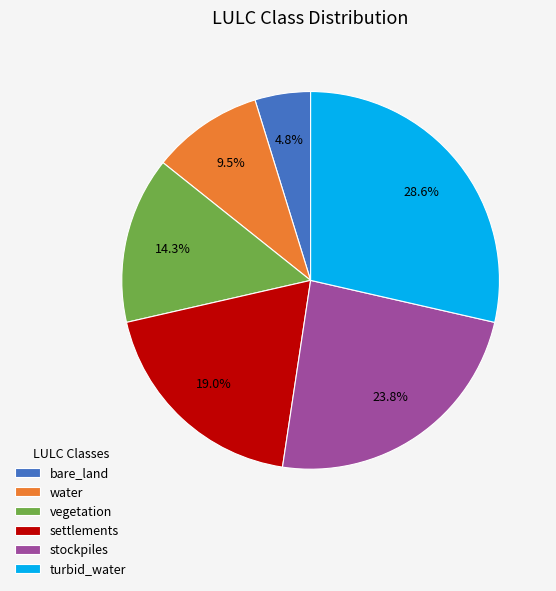

What is the total percentage of bare_land and water?

14.3%